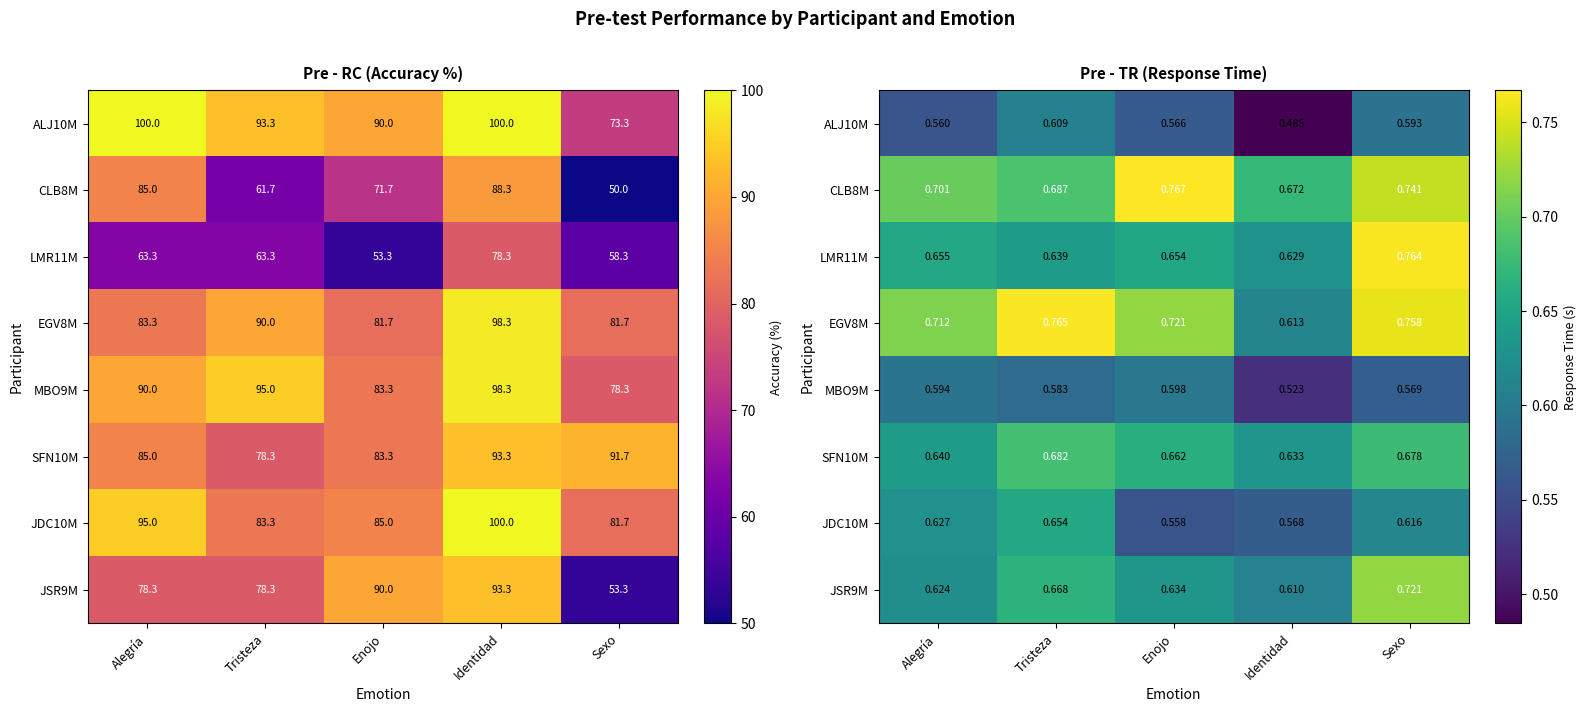

True or false: EGV8M has a value of 0.7 at Enojo.

True